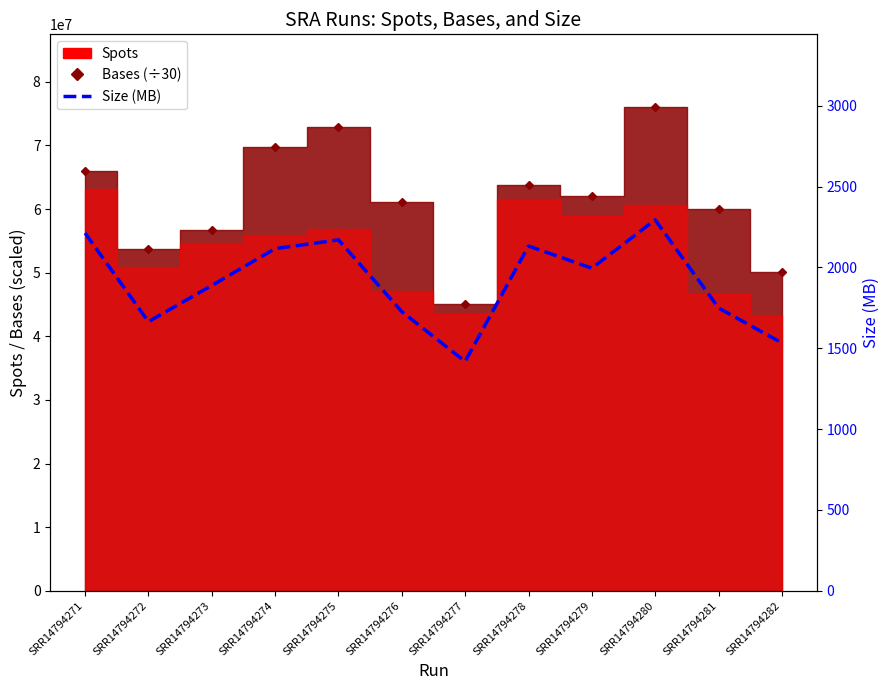

Reading left to right, extract all data points from this chart.

Bases markers: SRR14794271=65946929.7	SRR14794272=53638002.5	SRR14794273=56716196.1	SRR14794274=69821976.0	SRR14794275=72812027.5	SRR14794276=61066528.9	SRR14794277=45061603.4	SRR14794278=63733098.4	SRR14794279=62071973.3	SRR14794280=76043829.6	SRR14794281=59944613.3	SRR14794282=50150821.8
Size (MB): SRR14794271=2212.0	SRR14794272=1664.0	SRR14794273=1888.0	SRR14794274=2116.0	SRR14794275=2170.0	SRR14794276=1726.0	SRR14794277=1418.0	SRR14794278=2132.0	SRR14794279=1995.0	SRR14794280=2294.0	SRR14794281=1749.0	SRR14794282=1533.0